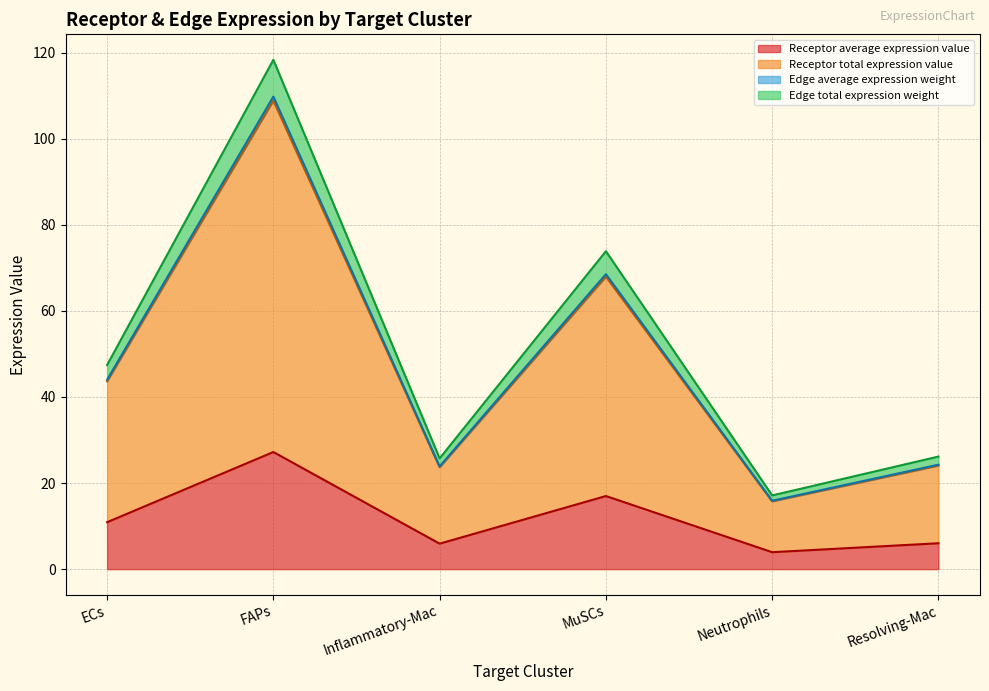

Reading left to right, what are all the values shown in this chart?

Receptor average expression value: 10.9	27.2	5.9	17.0	3.9	6.0
Receptor total expression value: 44.0	109.8	23.9	68.5	15.9	24.3
Edge average expression weight: 43.6	108.8	23.7	67.9	15.7	24.1
Edge total expression weight: 47.4	118.3	25.7	73.9	17.1	26.2